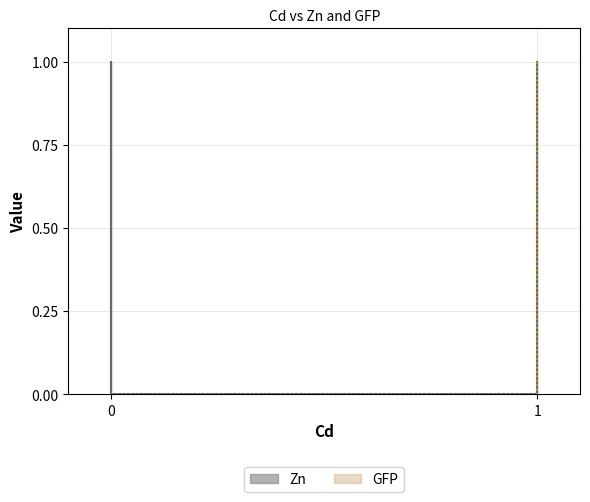

Reading left to right, list all the values displayed in this chart.

Zn: 1=1	1=0	0=1	0=0
GFP: 1=1	1=0	0=0	0=0